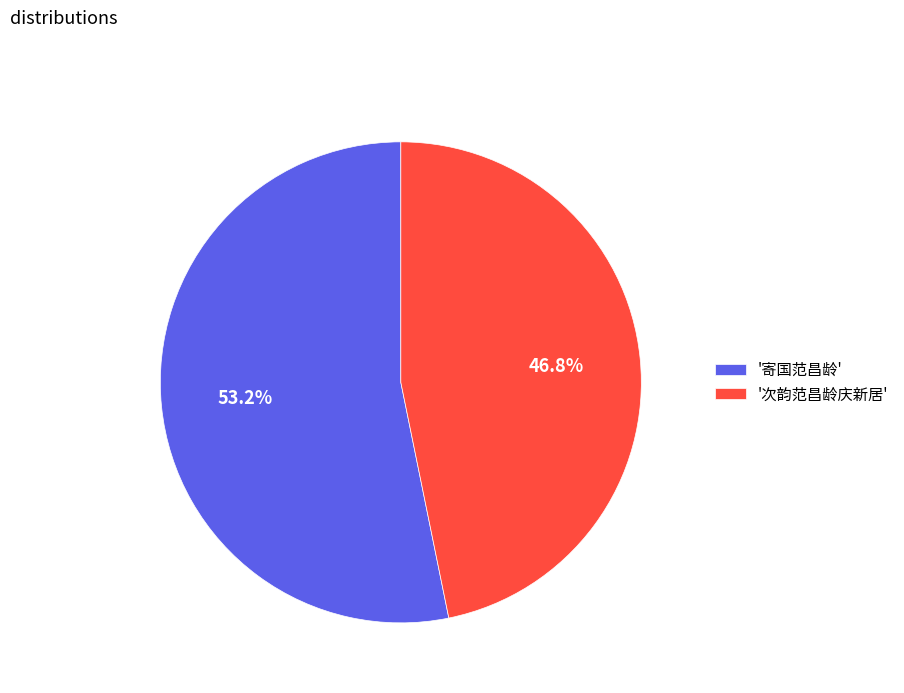

Combined, do '次韵范昌龄庆新居' and '寄国范昌龄' account for over 50%?

Yes